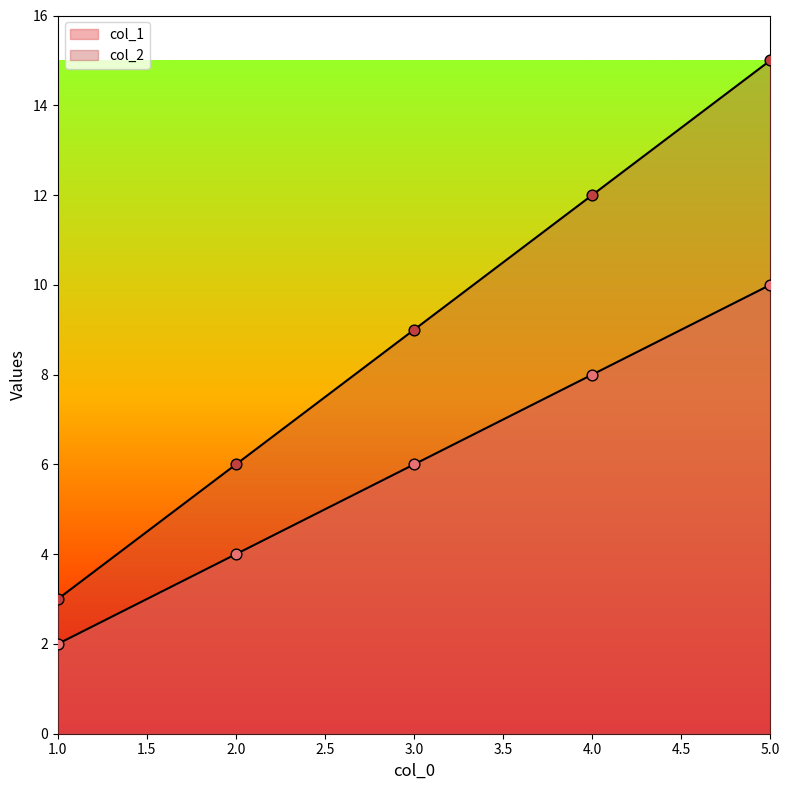

What is the total value across all series at 2?

10